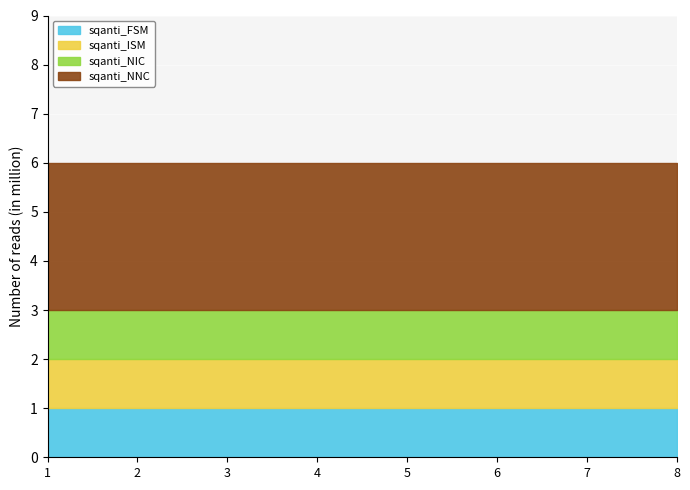

How many lines are shown in the chart?

4